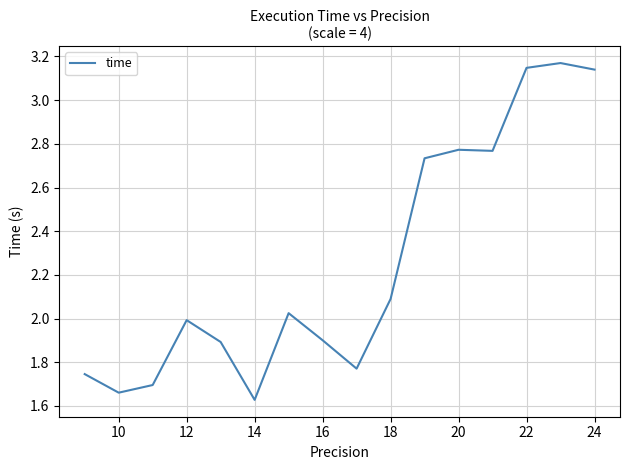

What is the difference between the maximum and minimum values?

1.5